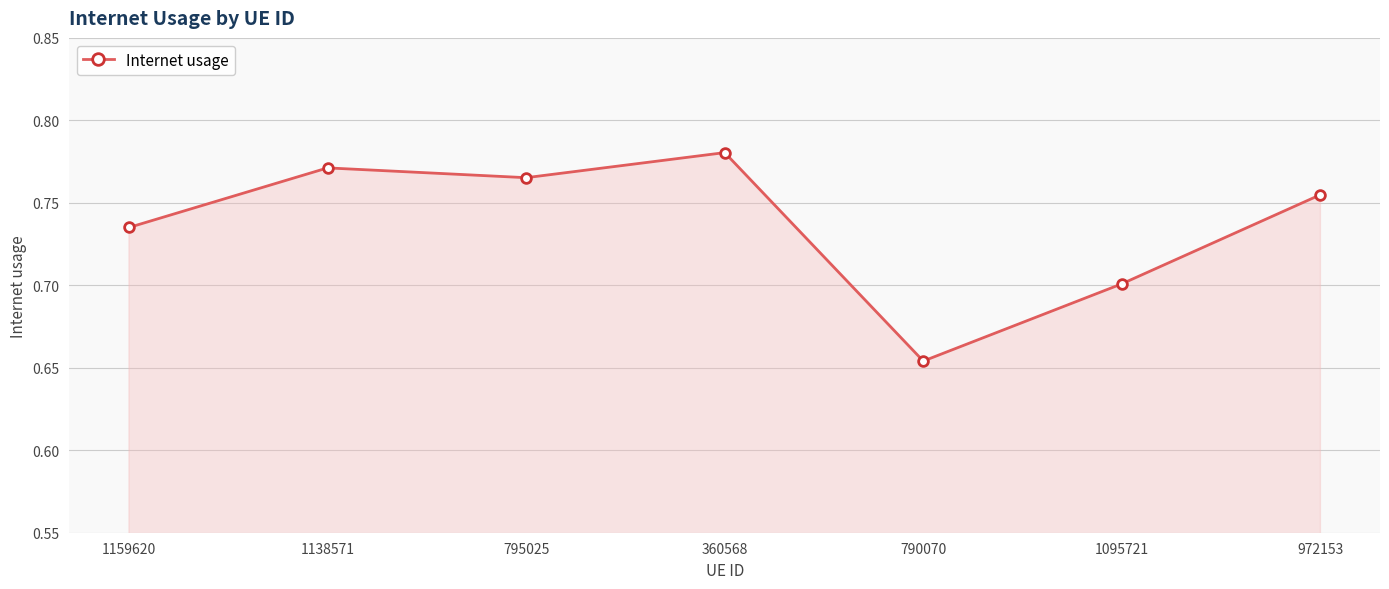

What is the difference between the maximum and minimum values?

0.1